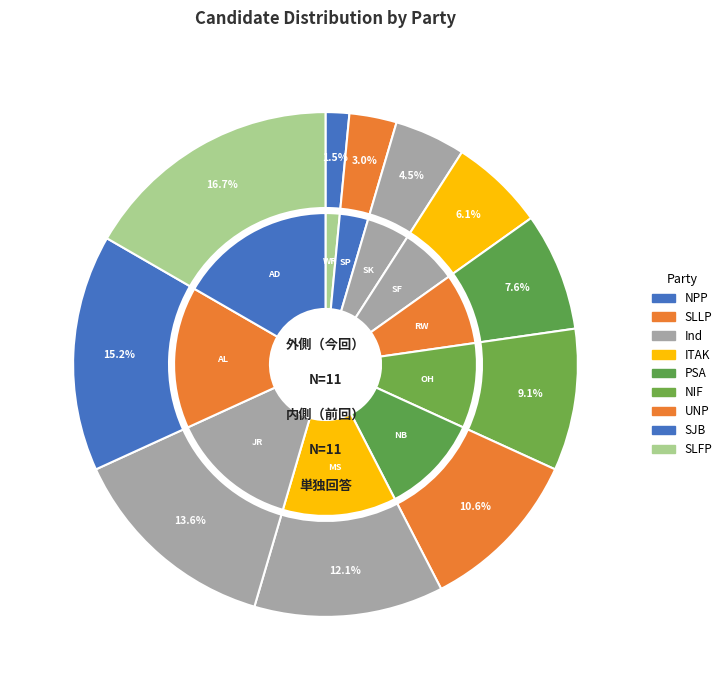

What portion of the pie excludes NB?

92.4%